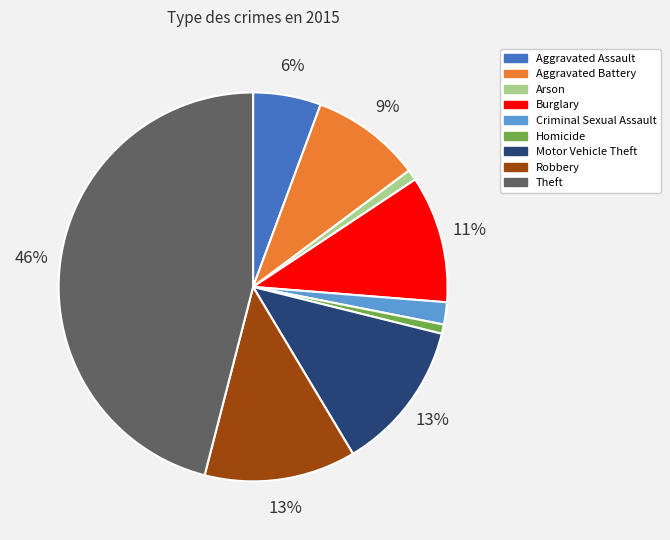

Between Theft and Aggravated Assault, which is larger?

Theft